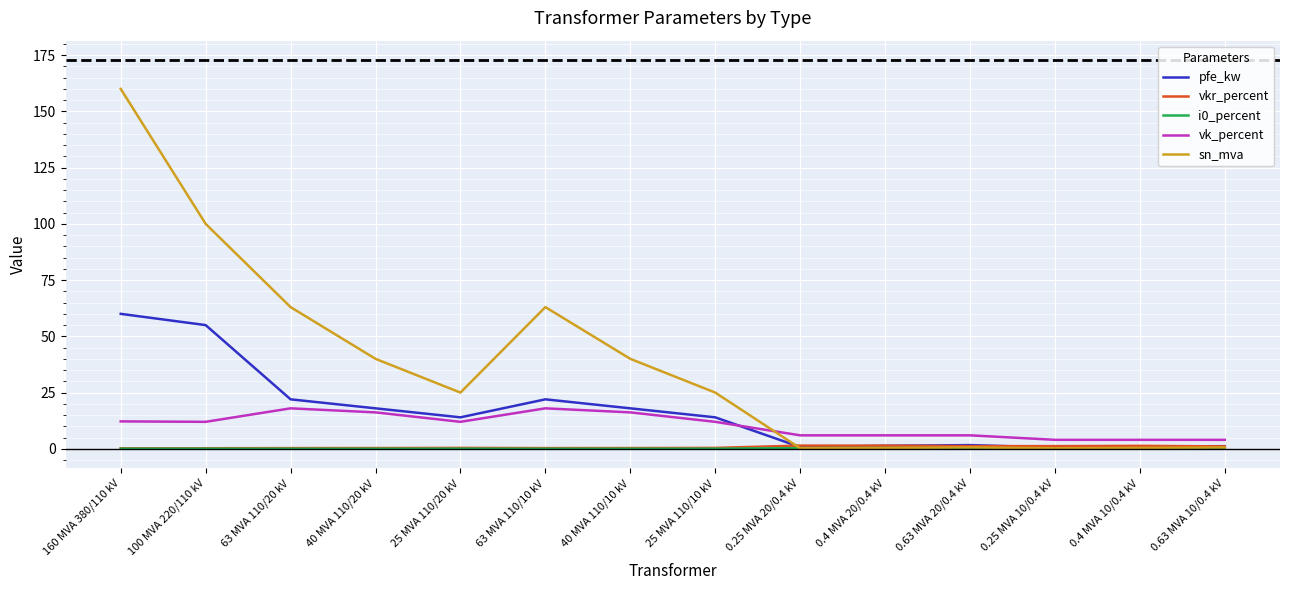

What position from the left is 0.4 MVA 10/0.4 kV?

13